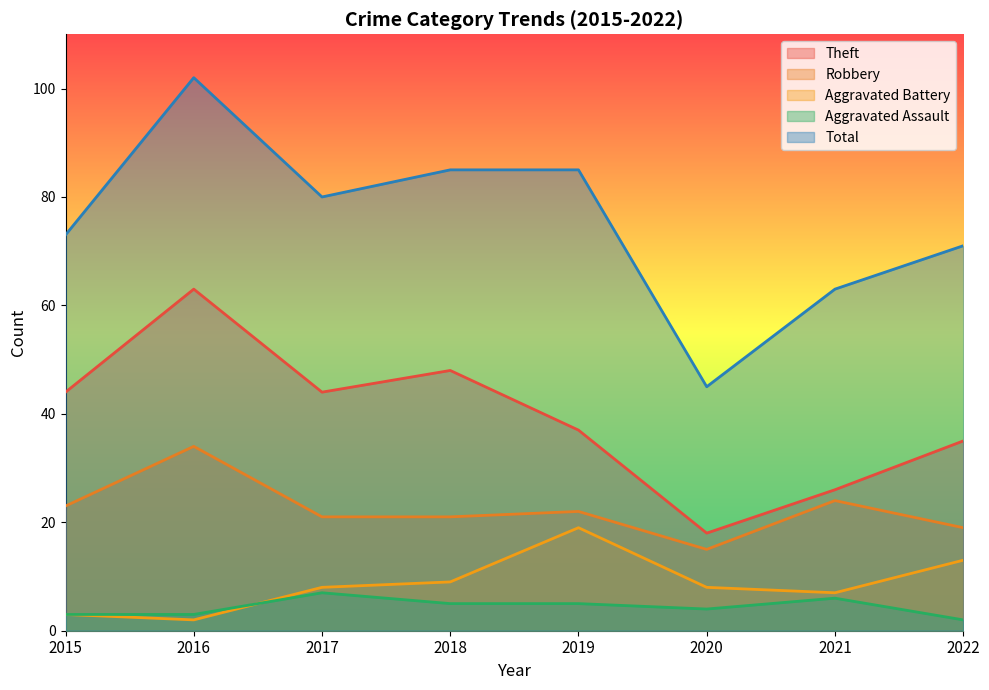

What is the difference between the highest and lowest values at 2020?

41